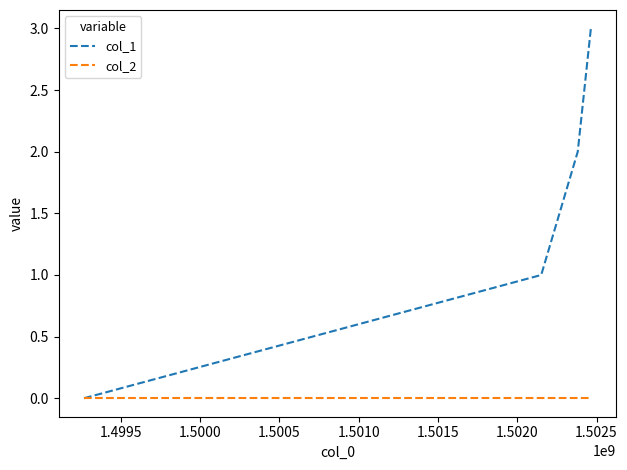

Rank the series by their average value, from highest to lowest.

col_1, col_2